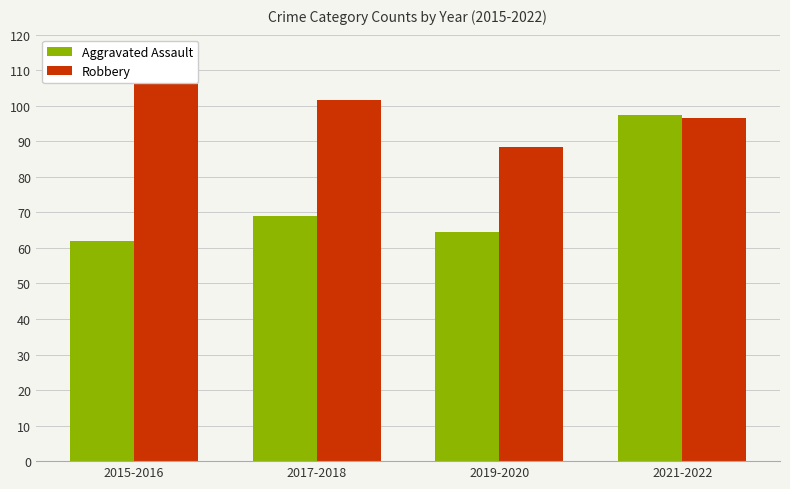

What is the average value of the Robbery series?

98.2